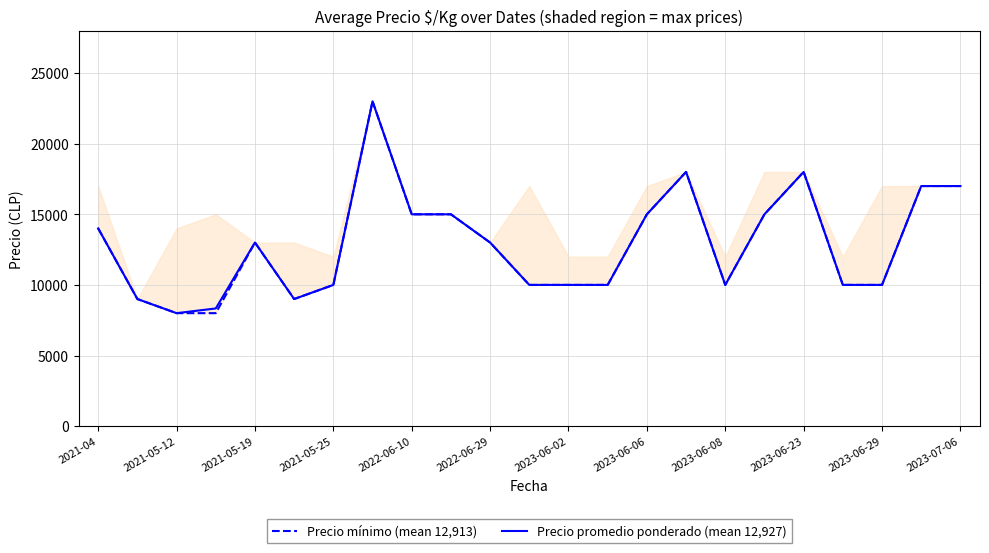

At which category does Precio promedio ponderado (mean 12,927) reach its first local peak?

2021-05-19